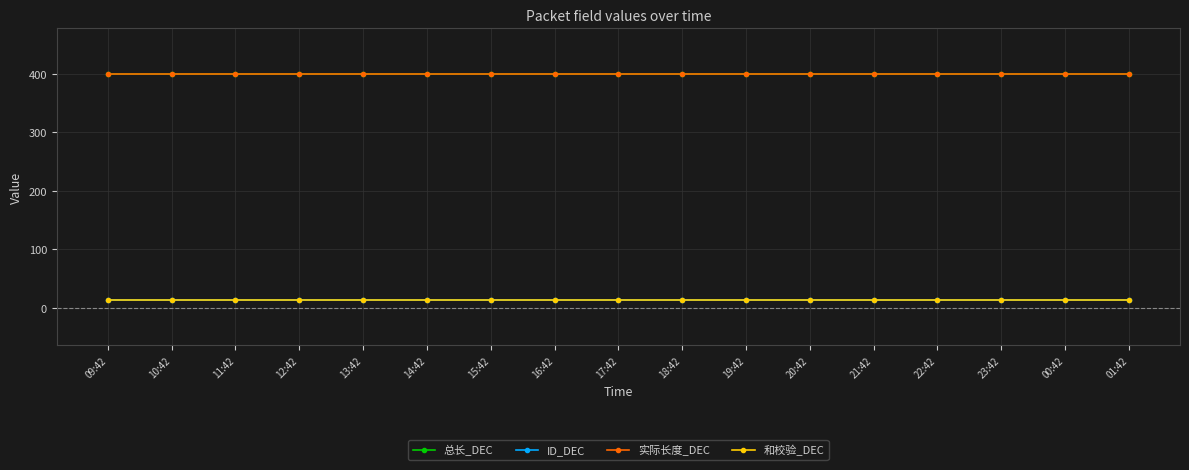

Does the chart have visible grid lines?

Yes